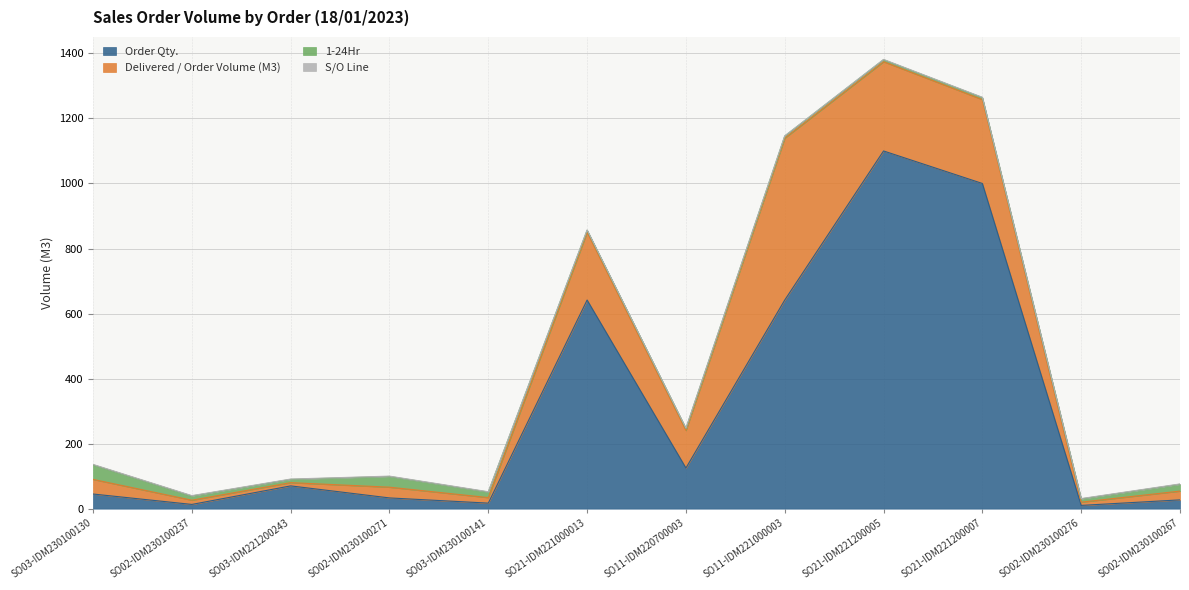

What is the value of the Order Qty. point at the 7th from the left?

125.0